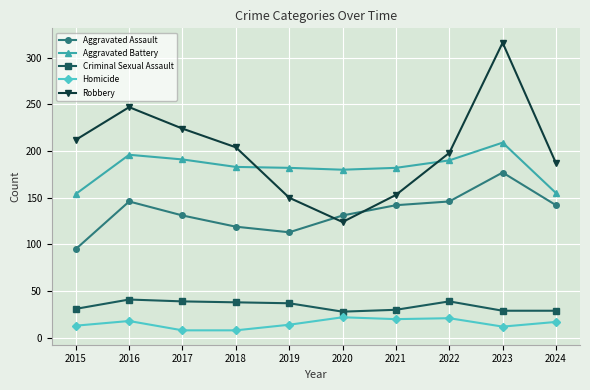

Is this an area chart (filled region under the line)?

No